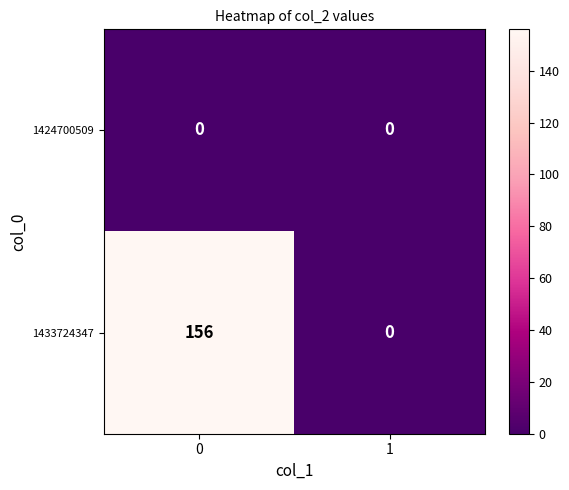

Count the number of categories in the chart.

2